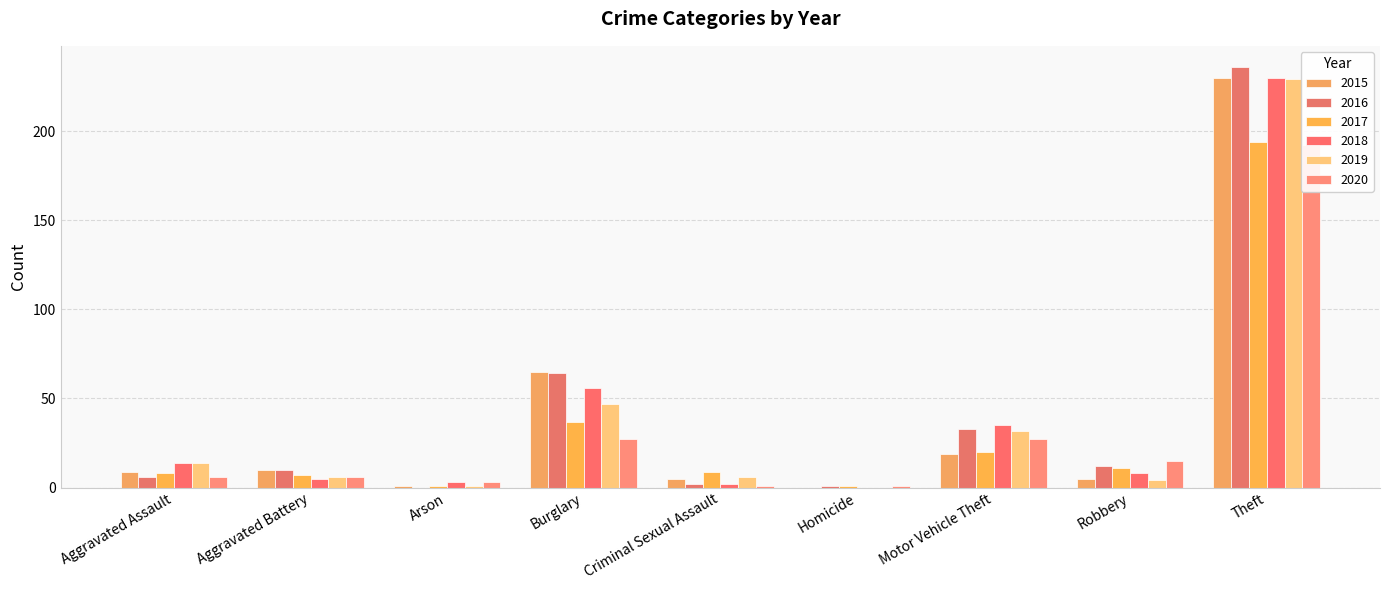

List the series in order of their peak value, highest first.

2016, 2015, 2018, 2019, 2017, 2020